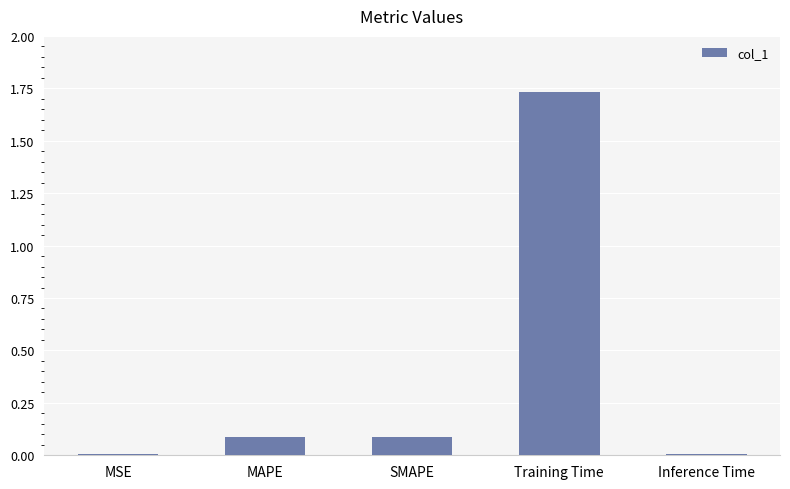

How many bars are there in total?

5